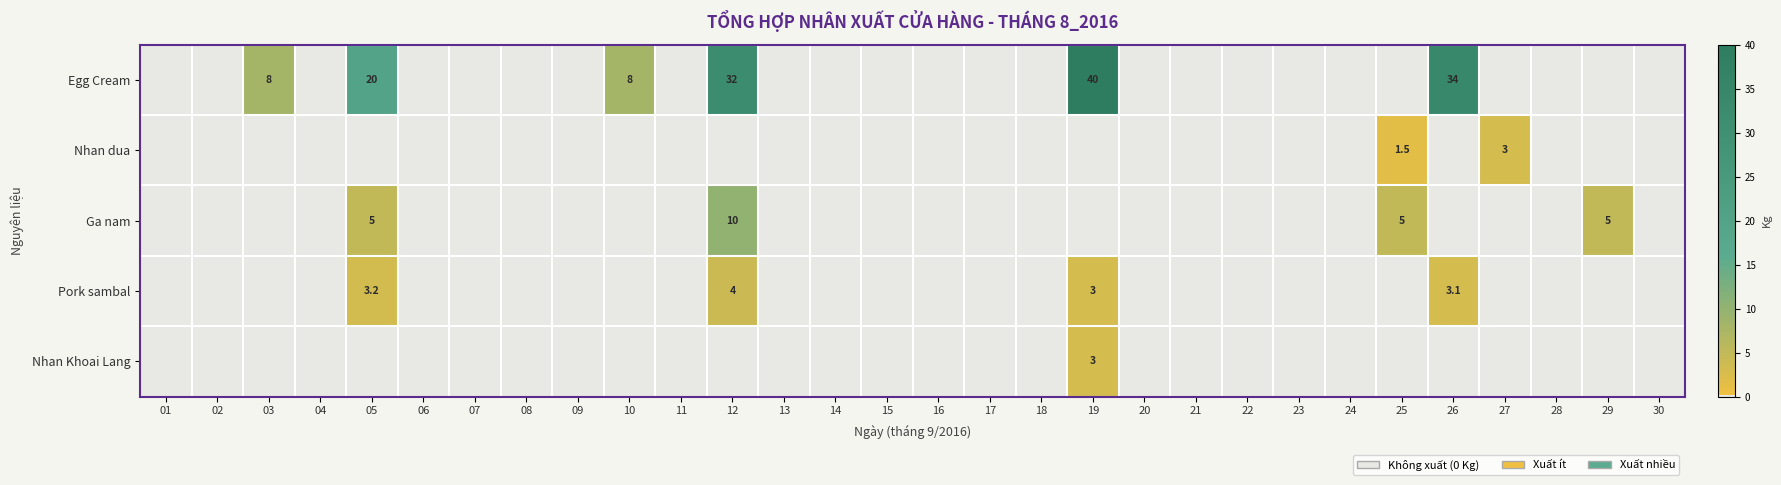

The value of Egg Cream at 12 is 32.0. True or false?

True